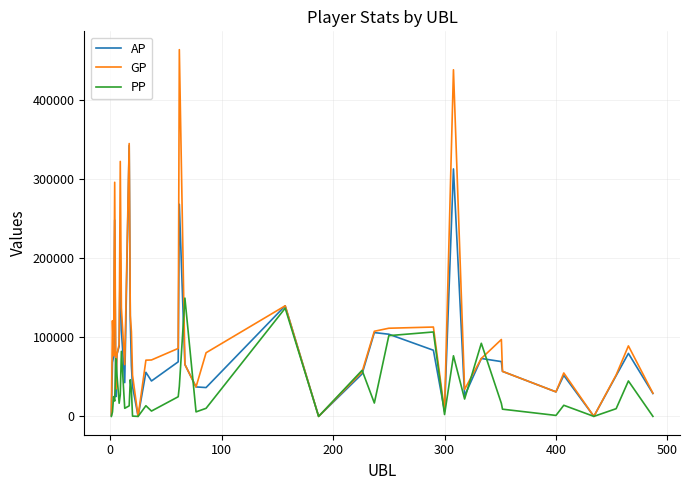

Which series has the largest total across all categories?

GP